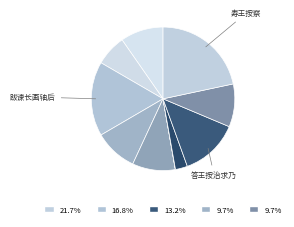

What is the largest slice in the pie chart?

寿王按察